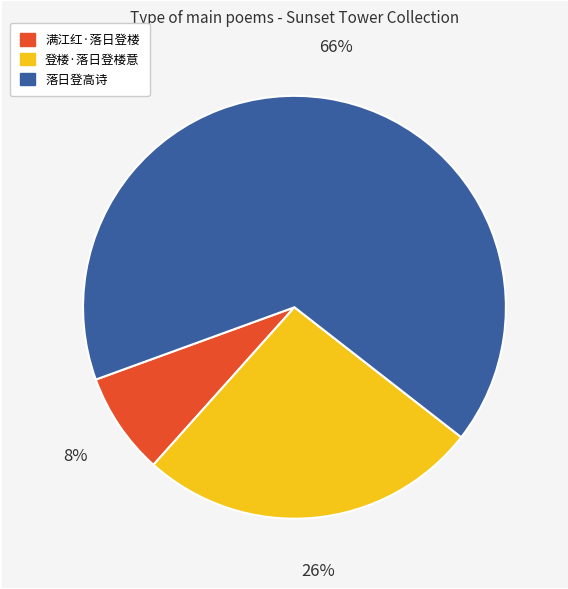

The 落日登高诗 slice represents 74% of the pie. True or false?

False